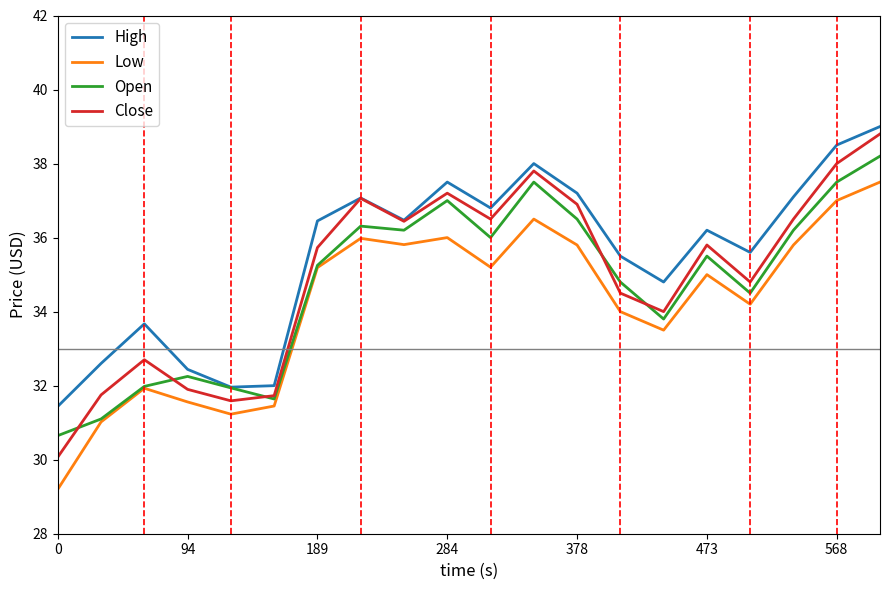

True or false: High and Low cross at least once.

False